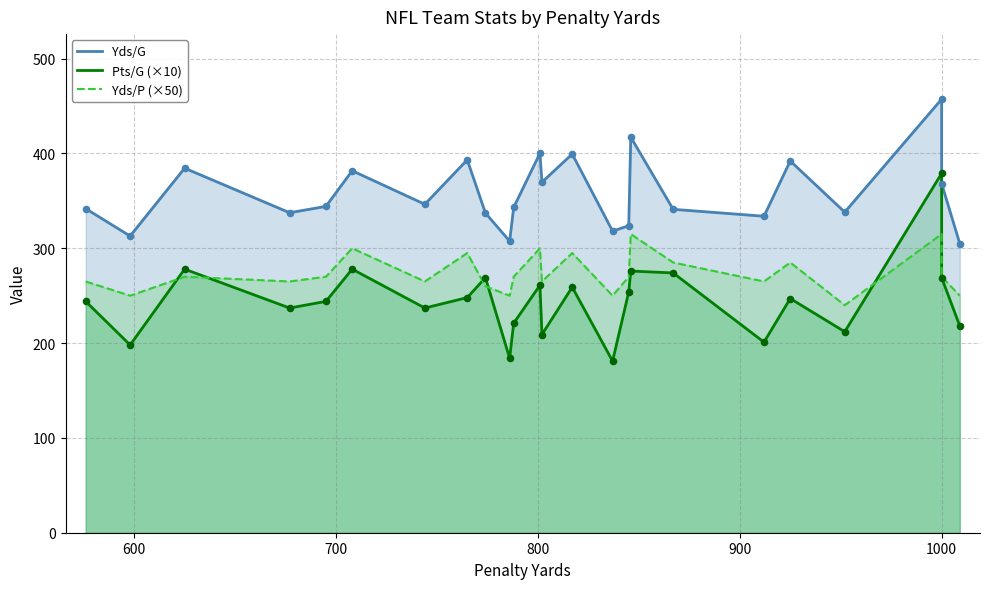

Which series reaches the maximum Y coordinate?

Yds/G